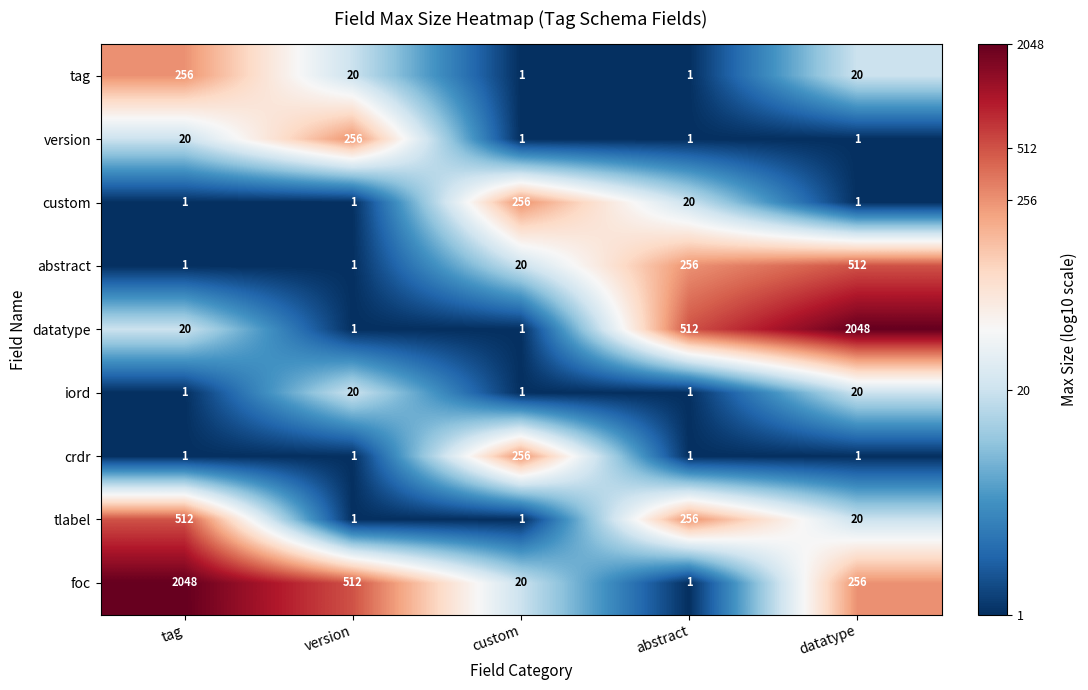

At how many categories does at least one series exceed 2?

5